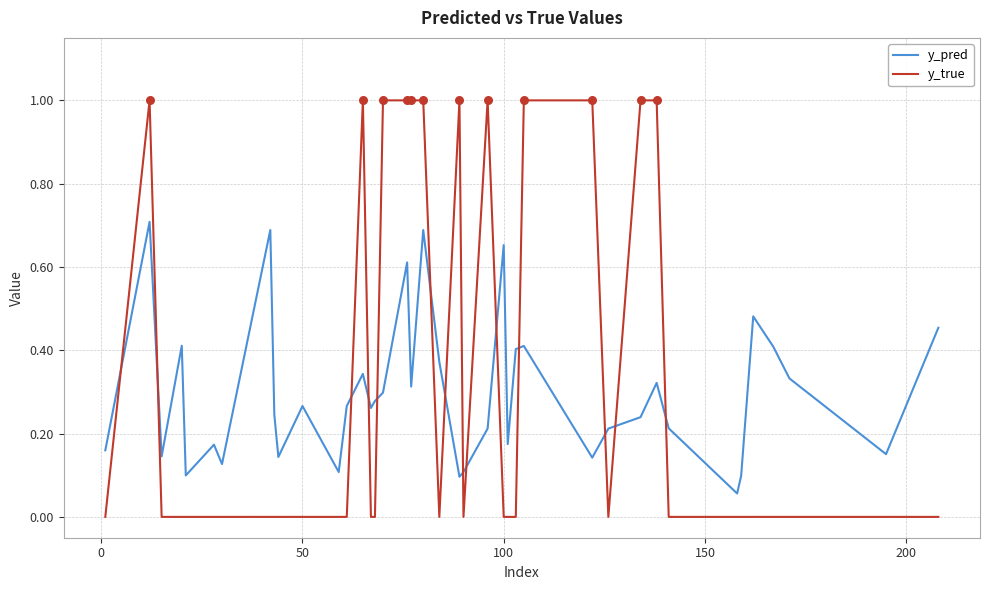

Which series has the largest range (max minus min)?

y_true